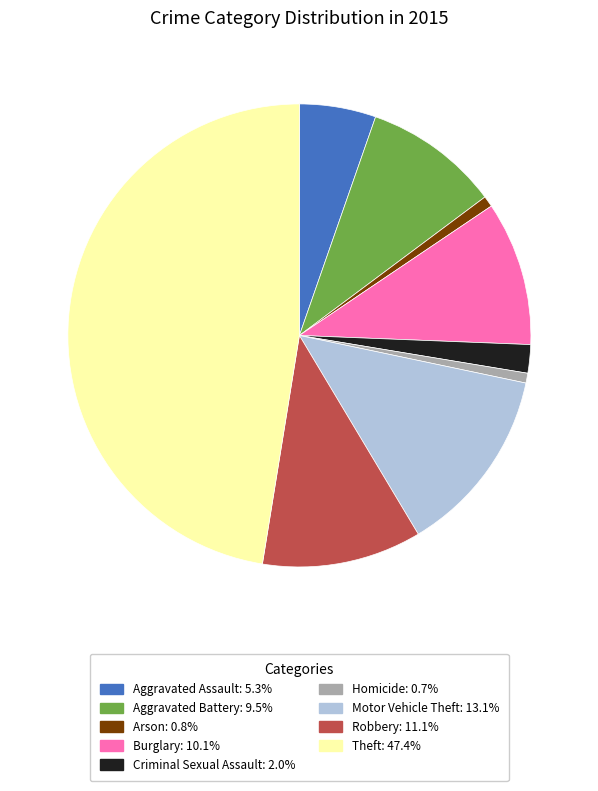

Does any single category account for the majority?

No